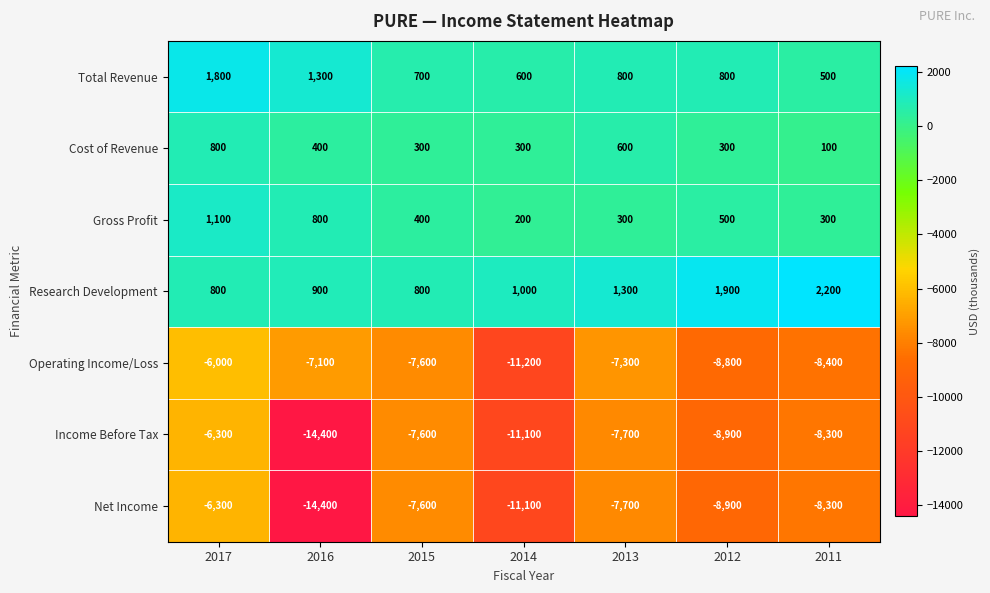

Which series has the largest total across all categories?

Research Development